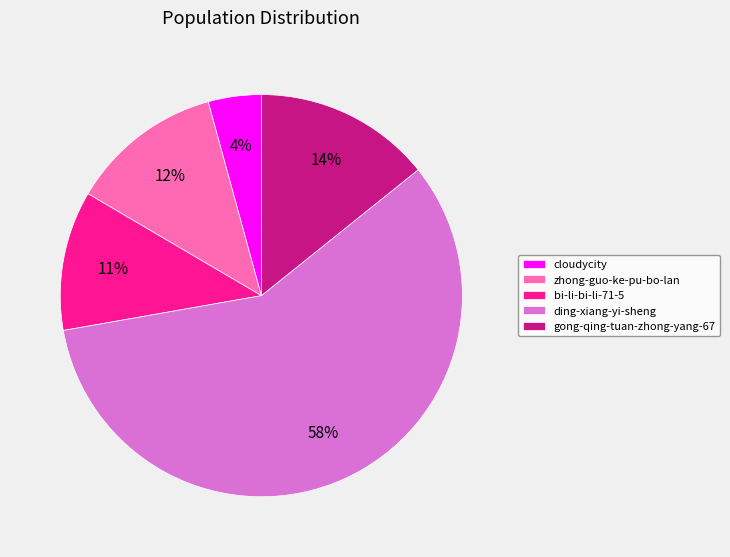

To the nearest percent, what is the combined percentage of gong-qing-tuan-zhong-yang-67 and cloudycity?

18%